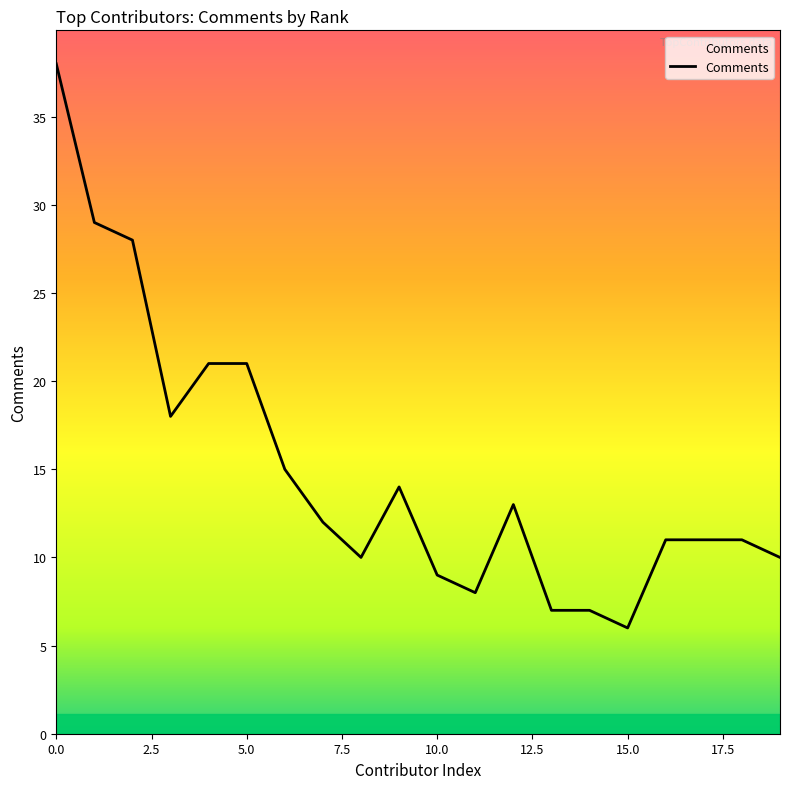

What is the maximum value shown in the chart?

38